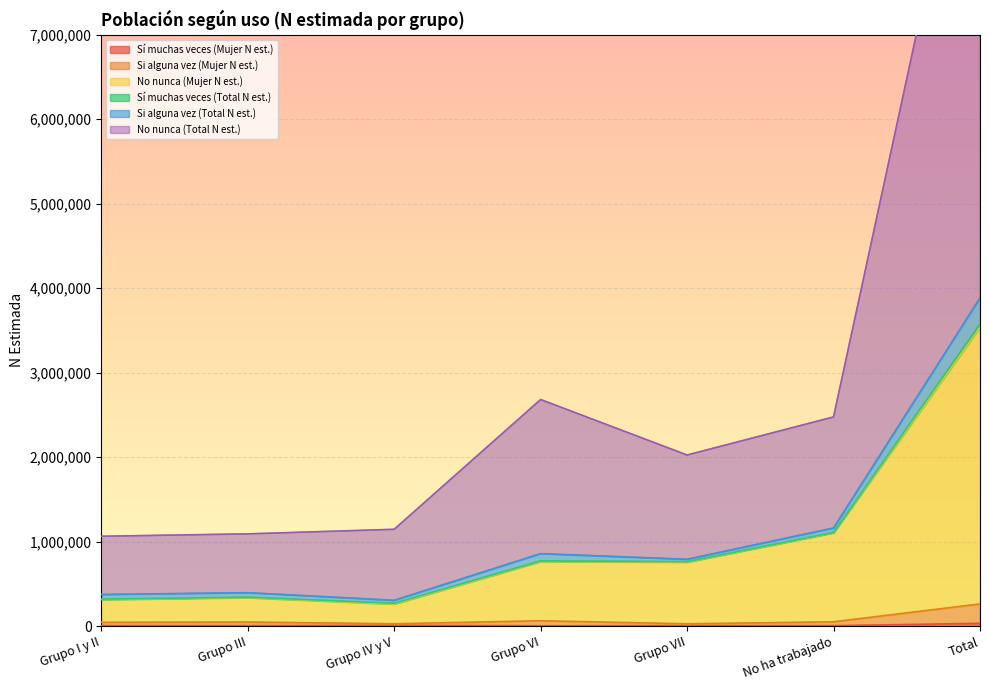

What is the value of the Sí muchas veces (Mujer N est.) point at the 3rd from the left?

8325